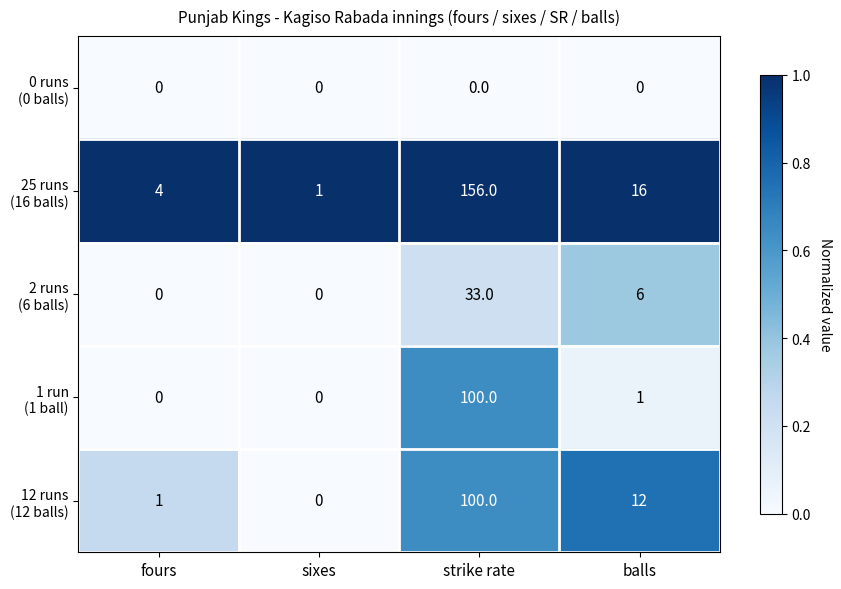

What is the difference between the highest and lowest values at strike rate?

156